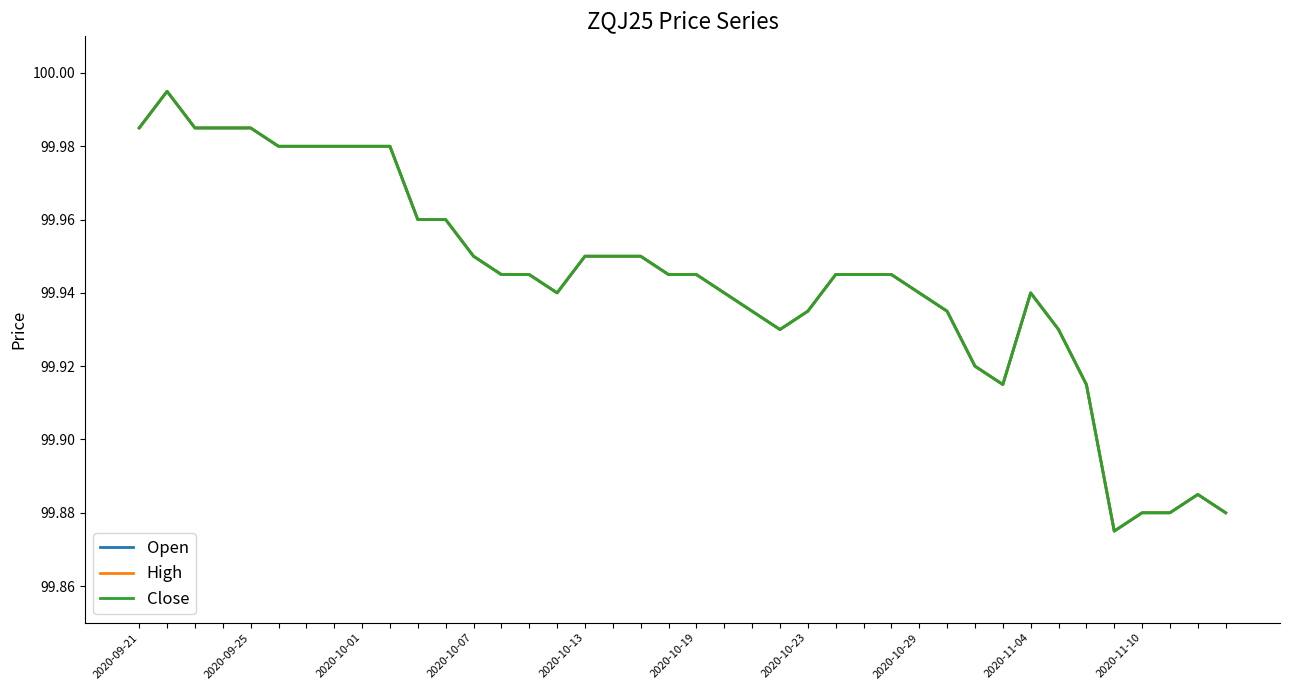

List the series in order of their peak value, lowest first.

Open, High, Close